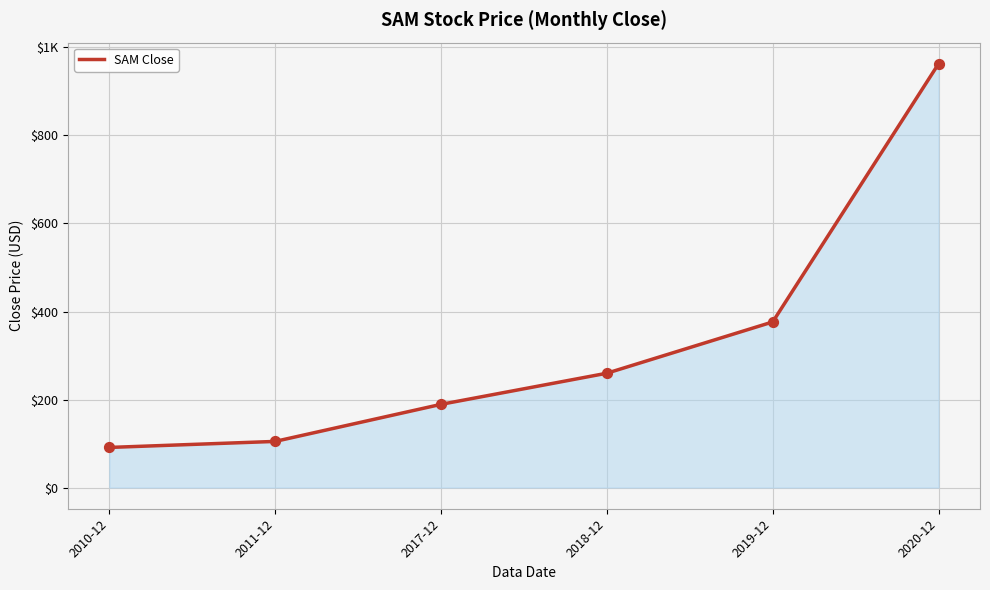

Which has a higher value, 2010-12 or 2017-12?

2017-12